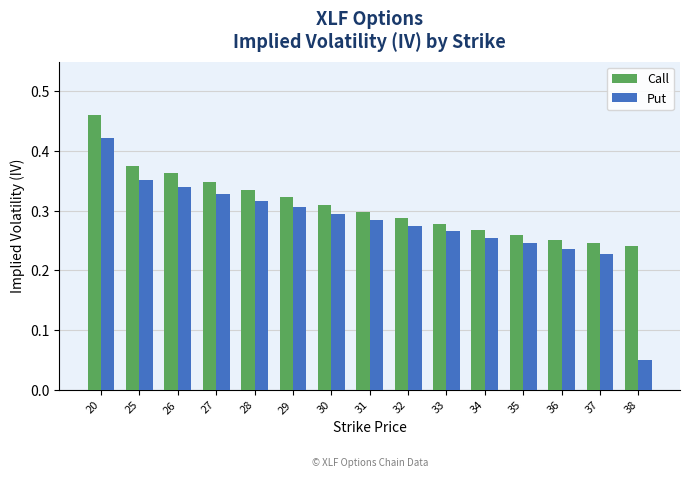

Which label corresponds to the smallest value in the chart?

38